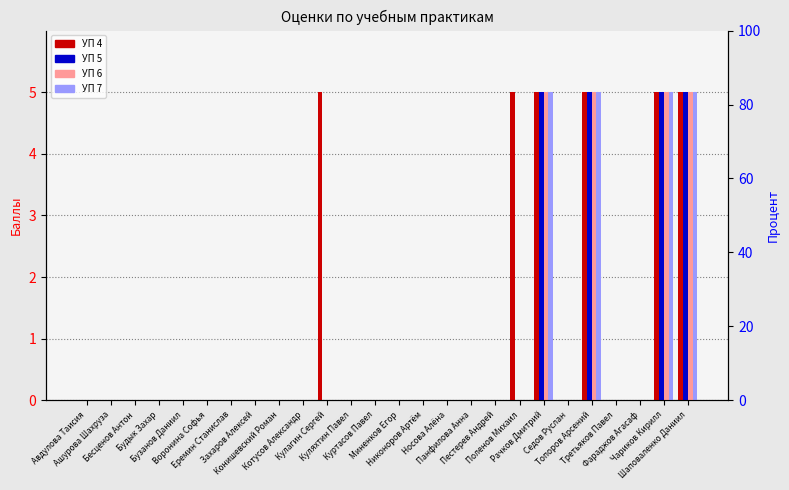

Which series changed the most between Кулагин Сергей and Куляхтин Павел?

УП 4